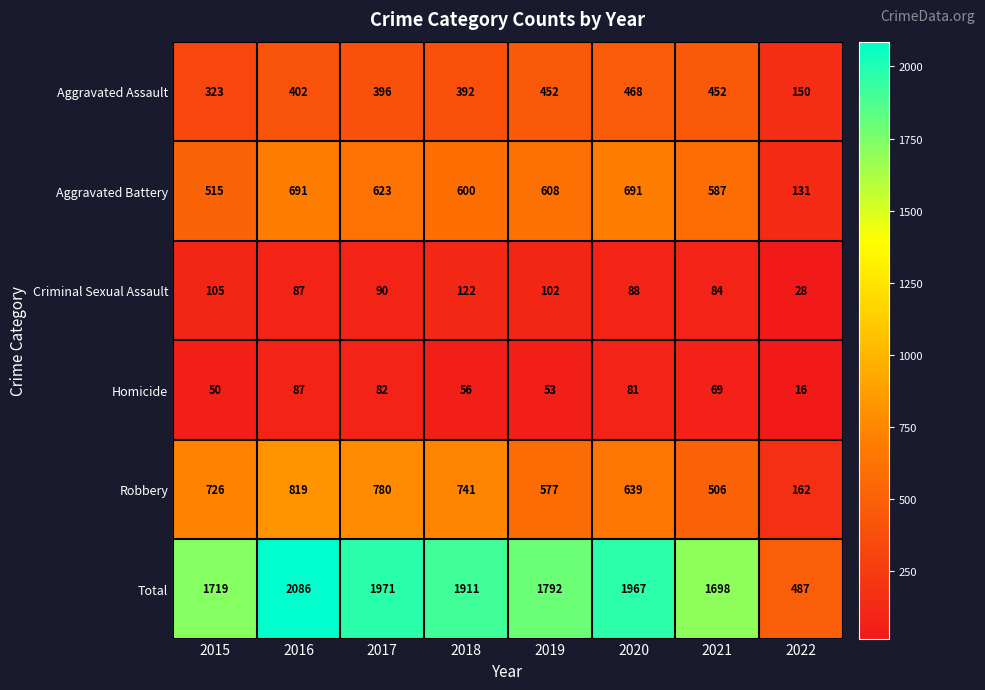

At which category does the chart reach its minimum across all series?

2022